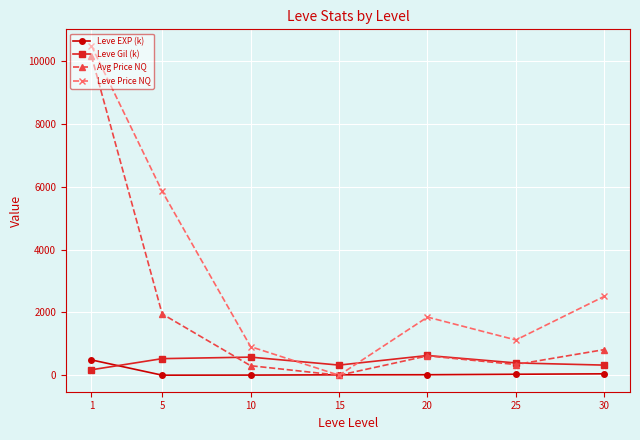

In Avg Price NQ, how many points are lower than both neighbors (excluding endpoints)?

2